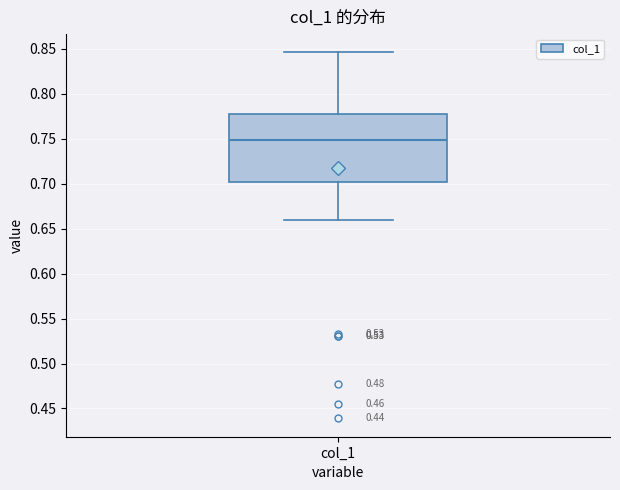

Transcribe this box plot: give where the median line is, the range the box spans, and where the two whiskers end, as read against the y-axis. The values are not printed on the chart, so give them approximately, as read against the axis.

median 0.750, box 0.700 to 0.780, whiskers 0.660 to 0.845